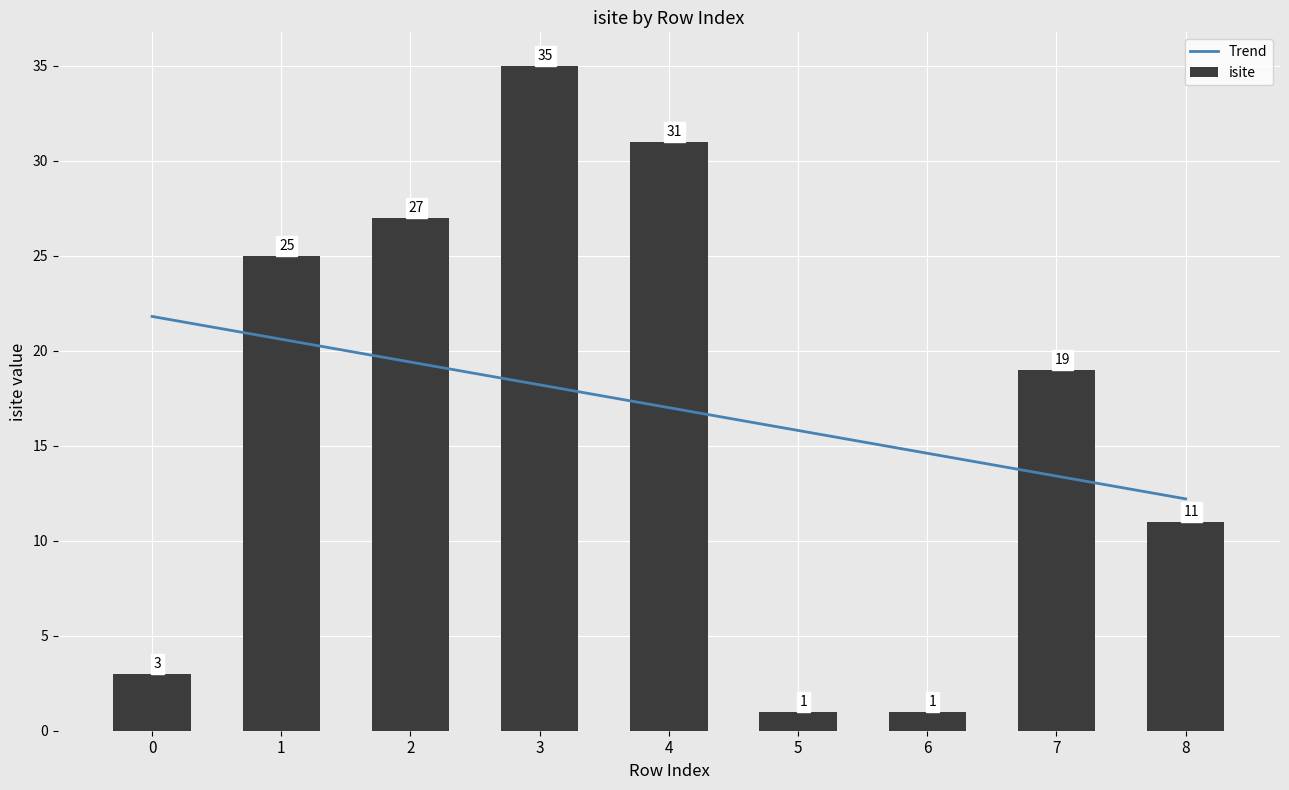

What are all the series names shown in the legend?

Trend, isite